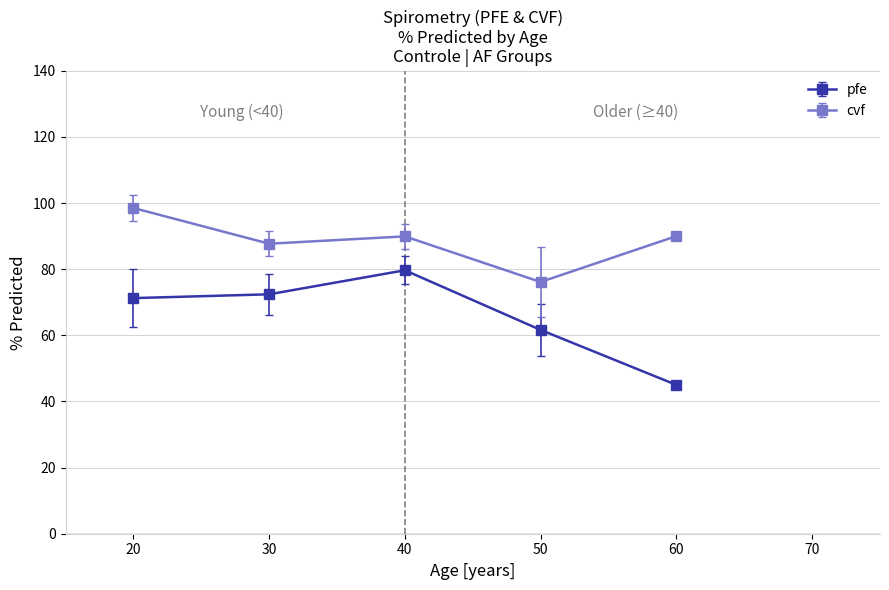

What is the sum of the cvf values at 30 and 50?

163.8